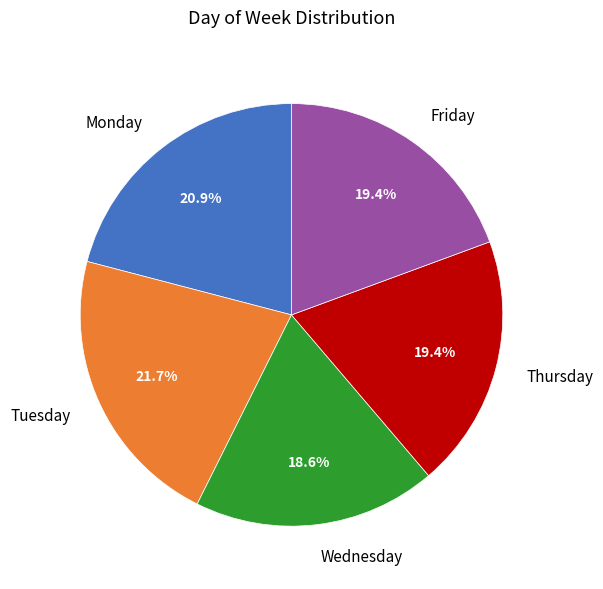

How many segments does this pie chart have?

5